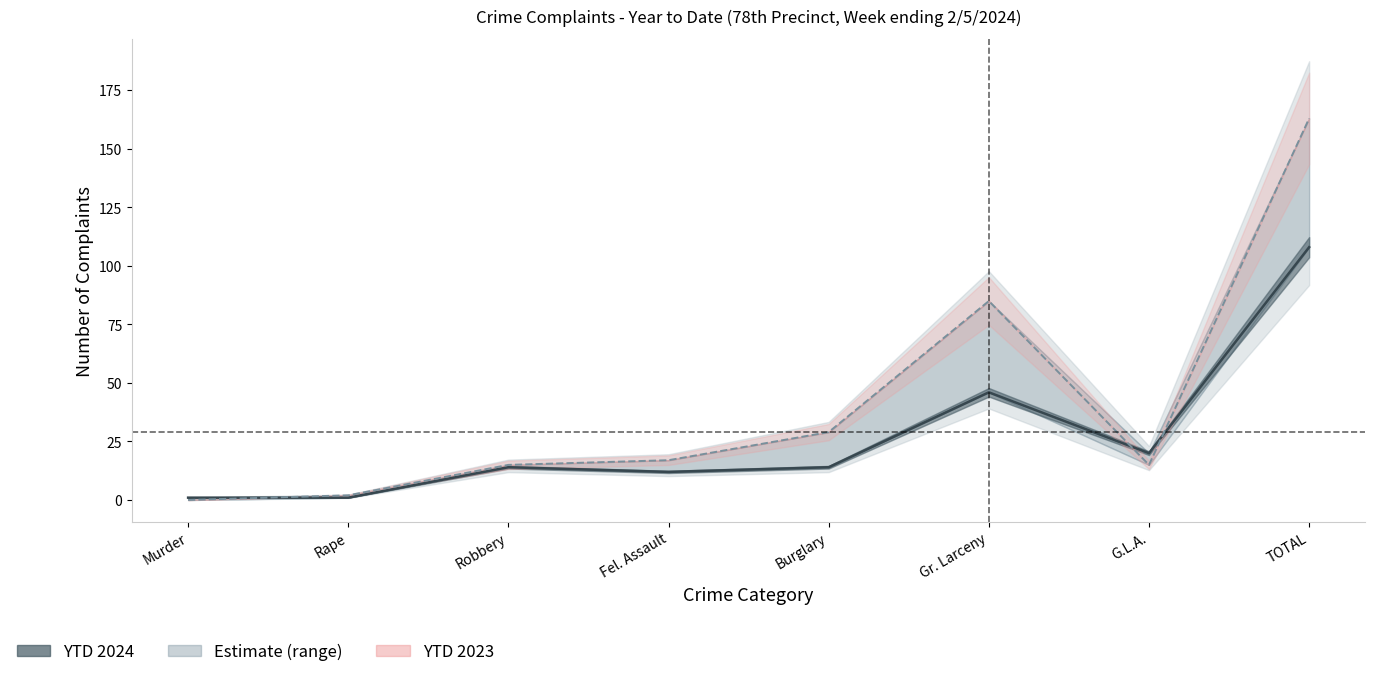

True or false: YTD 2024 has a value of 6 at Burglary.

False